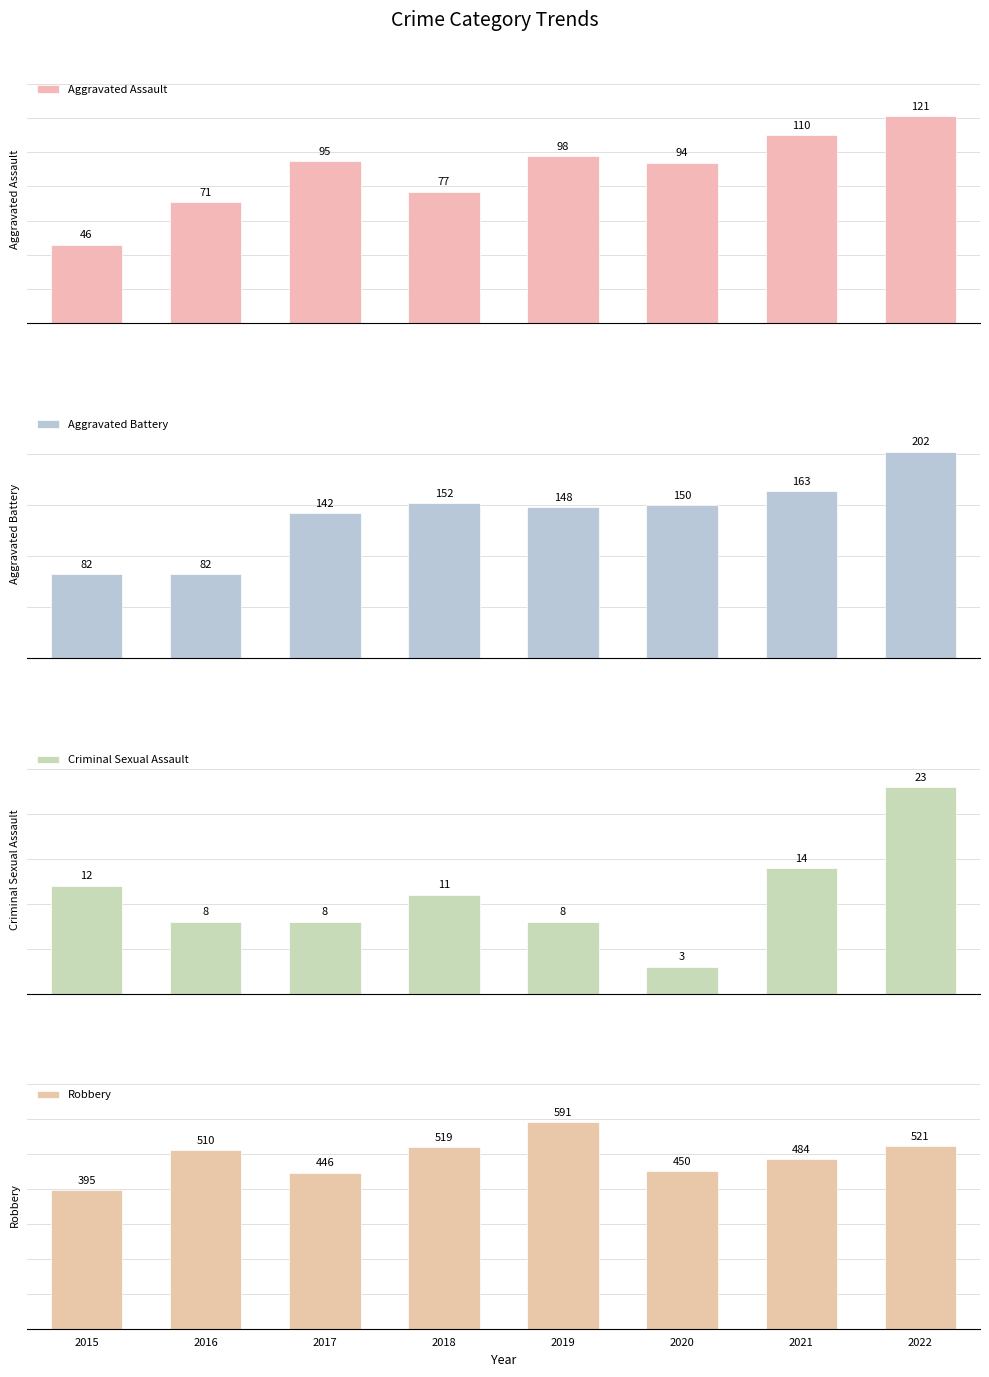

Reading left to right, transcribe all the data shown in this chart.

Aggravated Assault: 46	71	95	77	98	94	110	121
Aggravated Battery: 82	82	142	152	148	150	163	202
Criminal Sexual Assault: 12	8	8	11	8	3	14	23
Robbery: 395	510	446	519	591	450	484	521